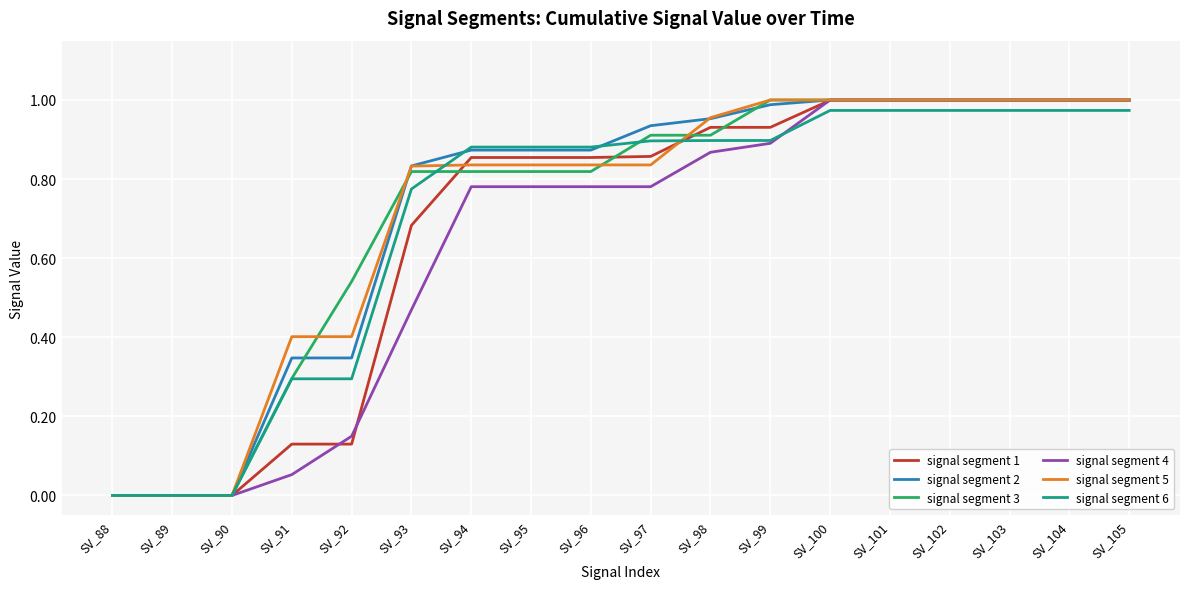

True or false: signal segment 4 has a value of 0.5 at SV_100.

False